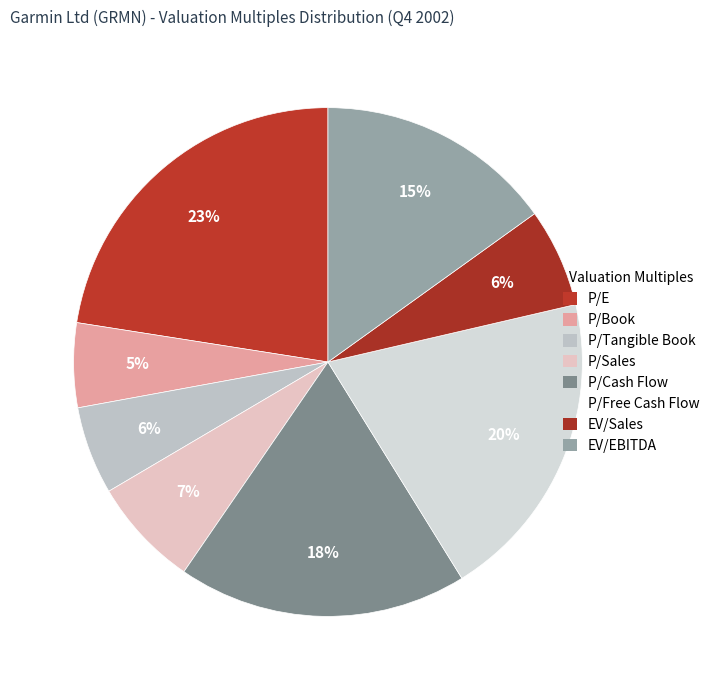

Which has a higher value, P/E or P/Free Cash Flow?

P/E